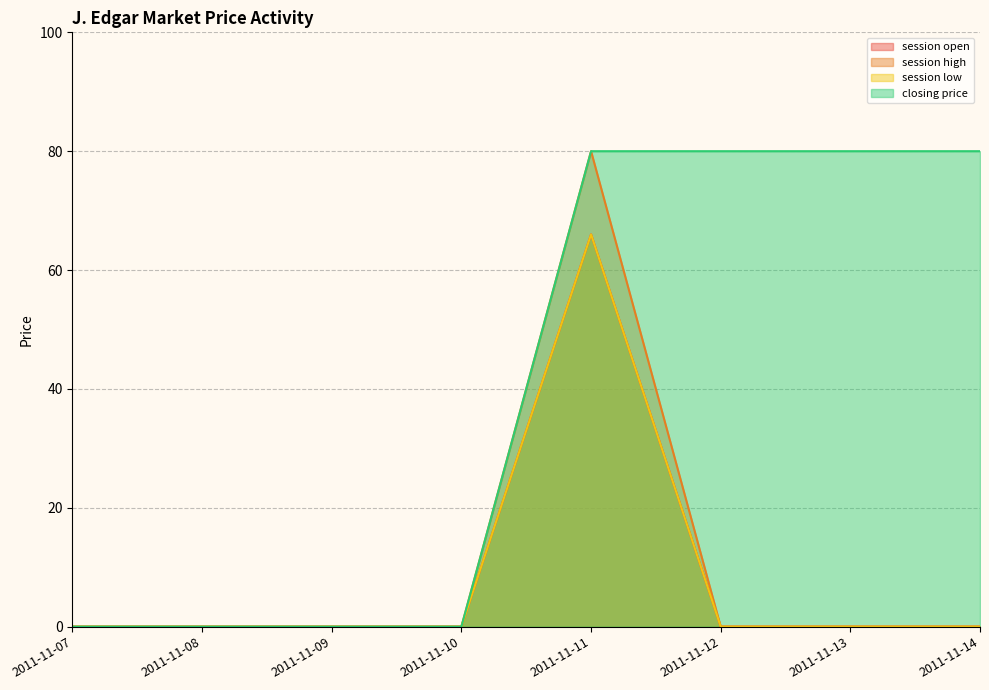

What is the spread (max minus min) of values at 2011-11-13?

80